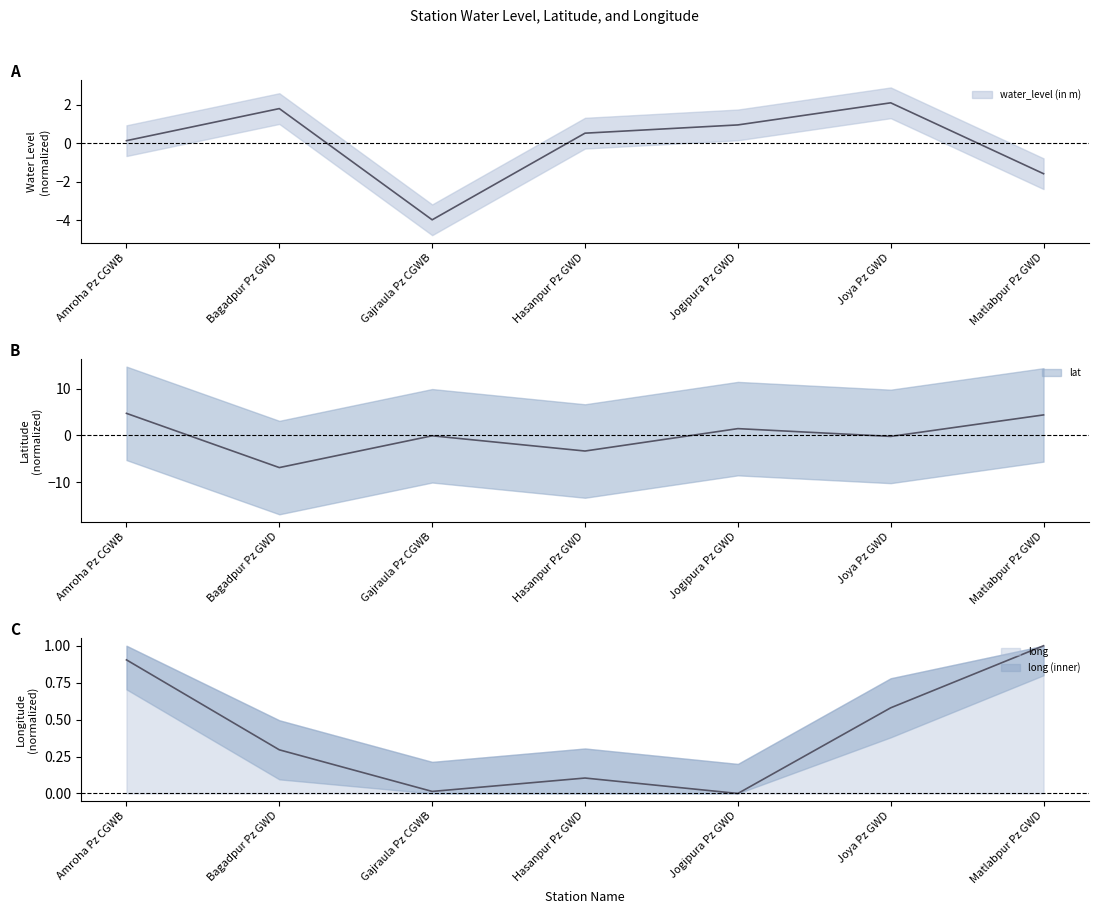

Where do long and water_level (in m) first cross each other?

Amroha Pz CGWB and Bagadpur Pz GWD